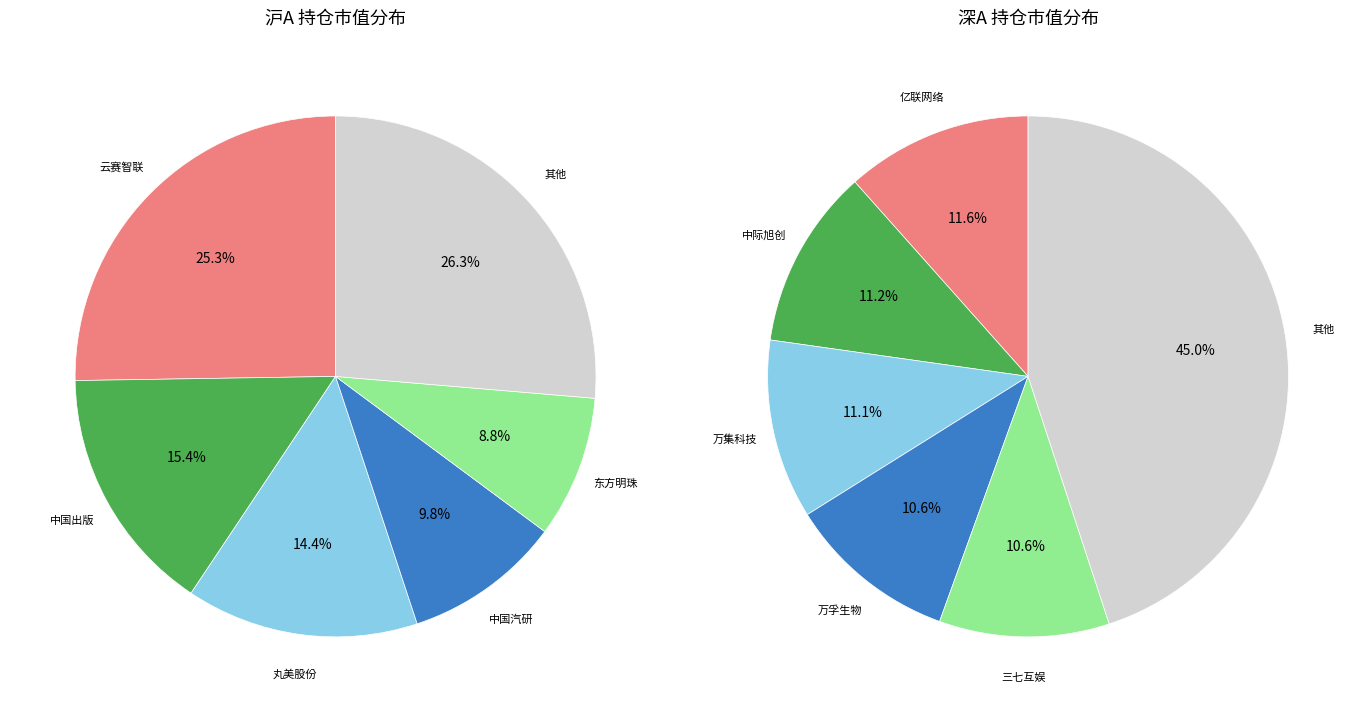

Is there any slice that represents more than half of the pie?

No